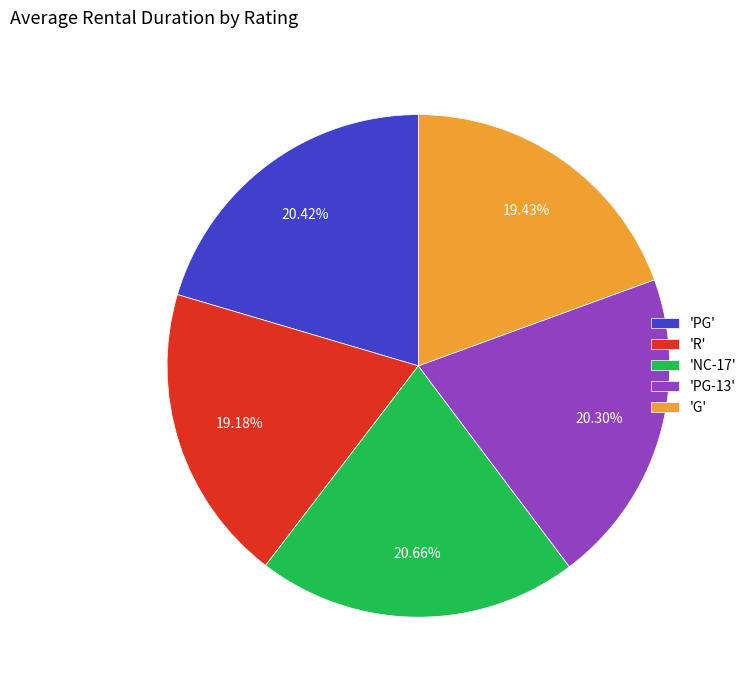

Combined, do 'PG' and 'PG-13' account for over 50%?

No